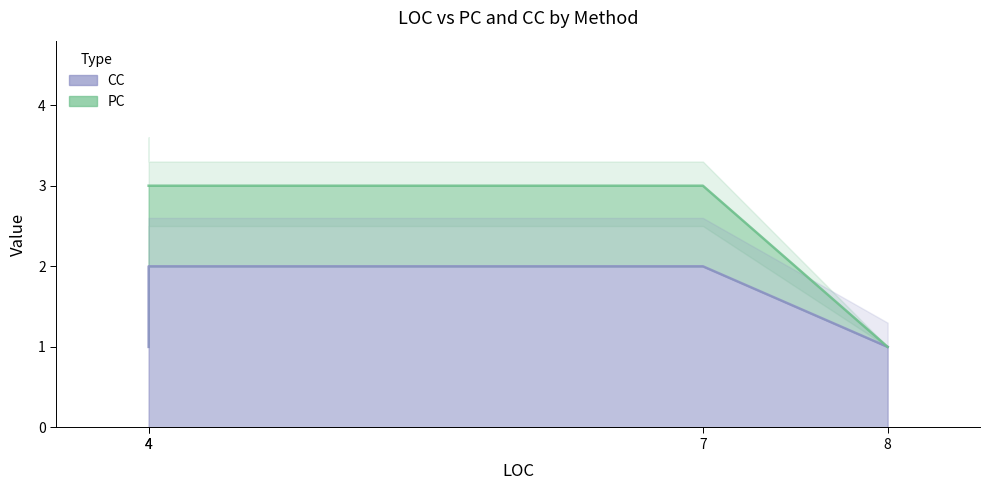

Approximately how many times larger is the value at 4 compared to 4?

2.0